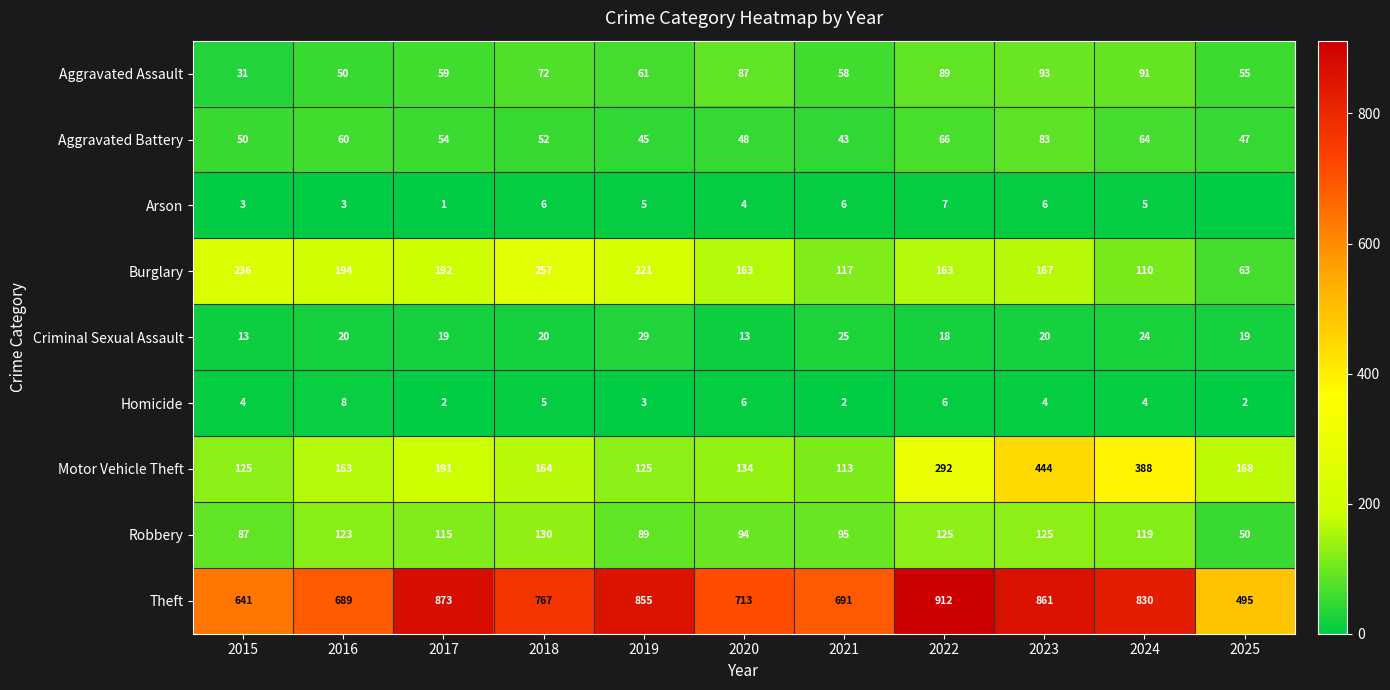

What is the total value across all series at 2025?

899